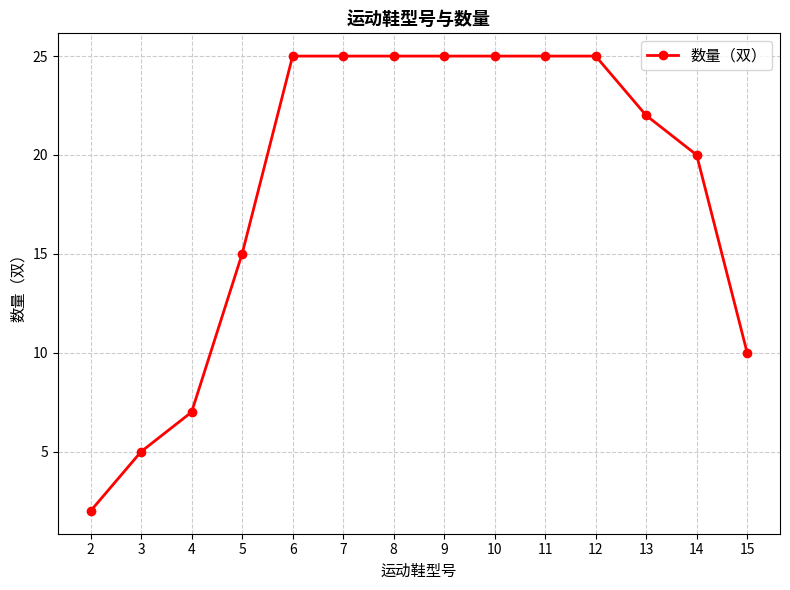

Reading right to left, extract all data points from this chart.

15=10	14=20	13=22	12=25	11=25	10=25	9=25	8=25	7=25	6=25	5=15	4=7	3=5	2=2